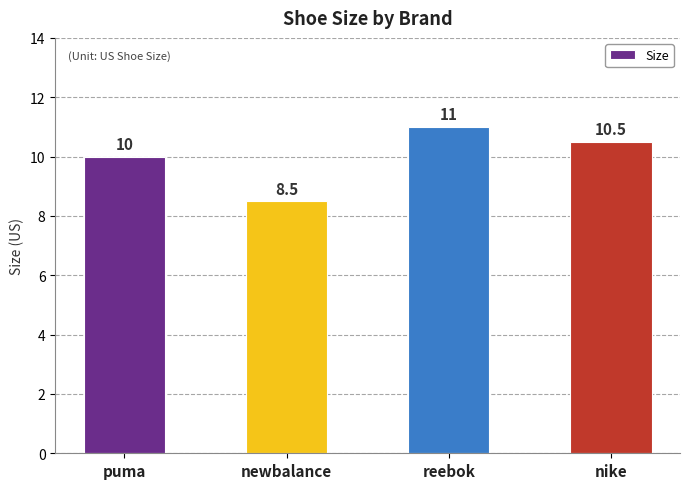

Reading right to left, what are all the values shown in this chart?

nike=10.5	reebok=11.0	newbalance=8.5	puma=10.0